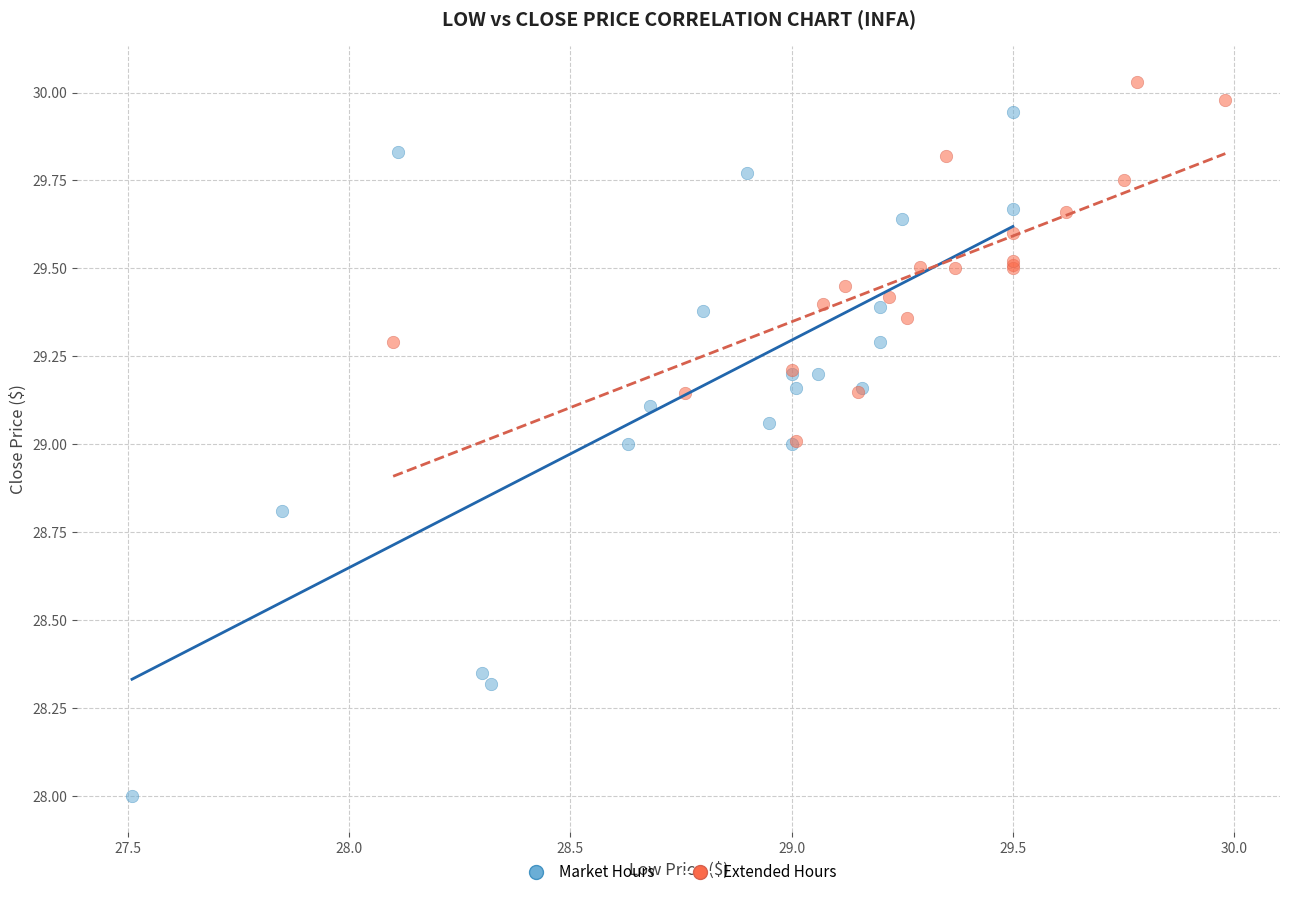

Which series contains the lowest Y value?

Market Hours